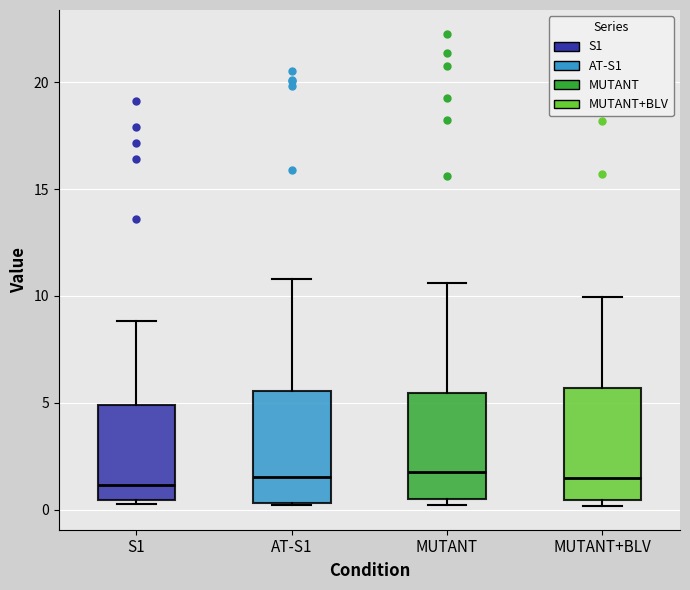

Where does the upper whisker of the box for S1 end on the y-axis? The values are not printed on the chart, so give them approximately, as read against the axis.

9.0